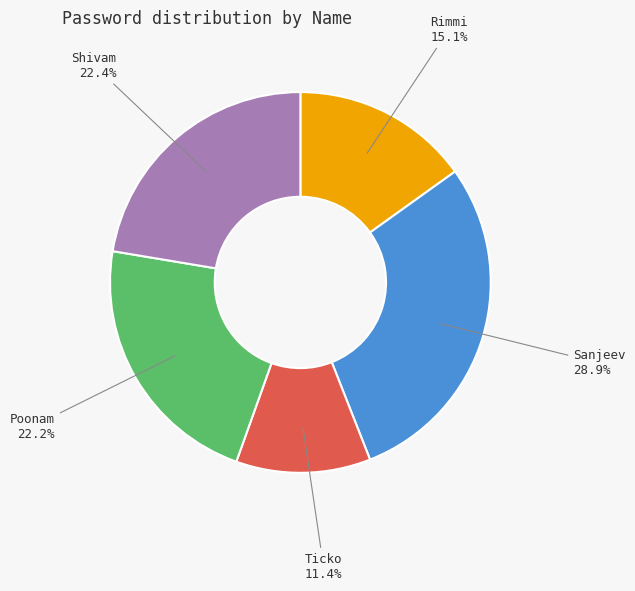

Which has a higher value, Rimmi or Poonam?

Poonam